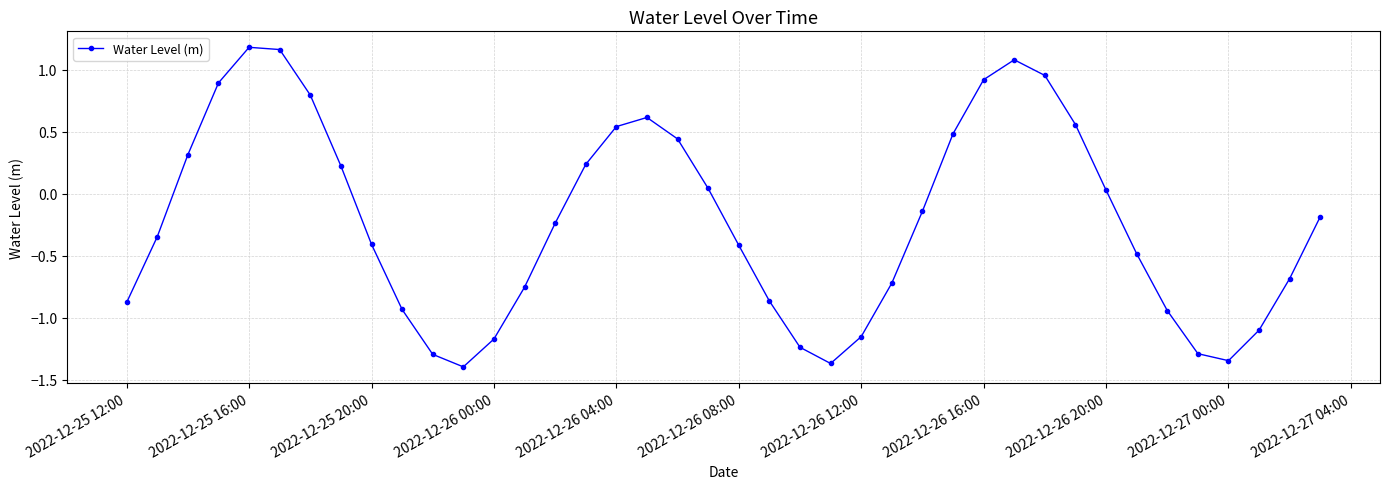

What is the value of the 29th point from the left?

0.9